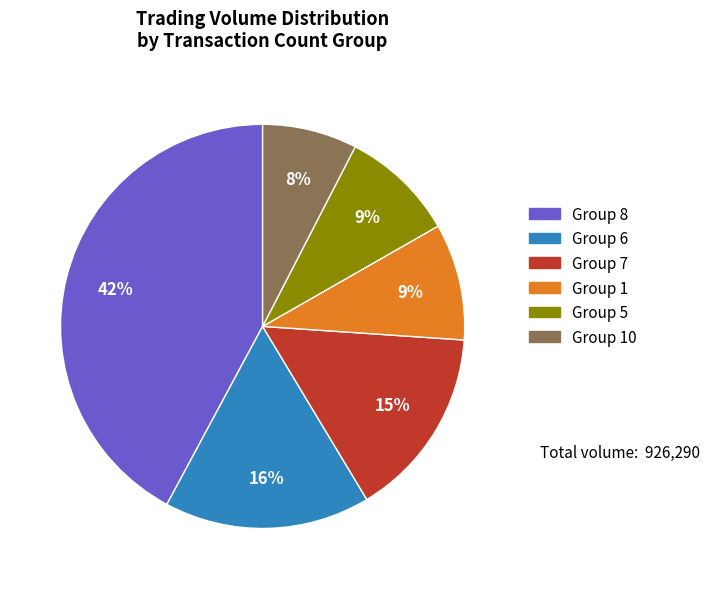

Which has a higher value, Group 1 or Group 8?

Group 8